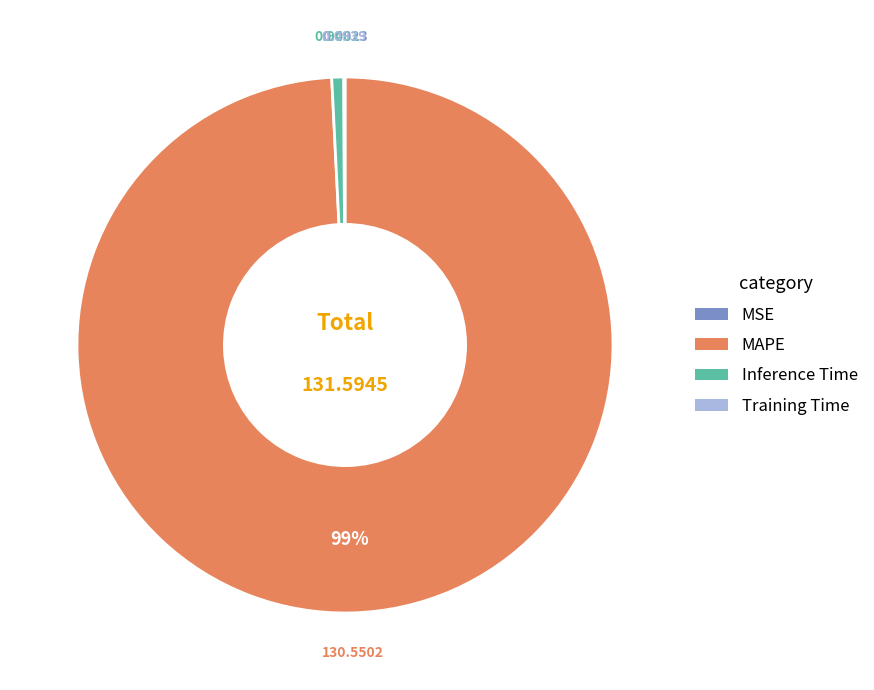

Is it true that MAPE is 99% of the pie?

True